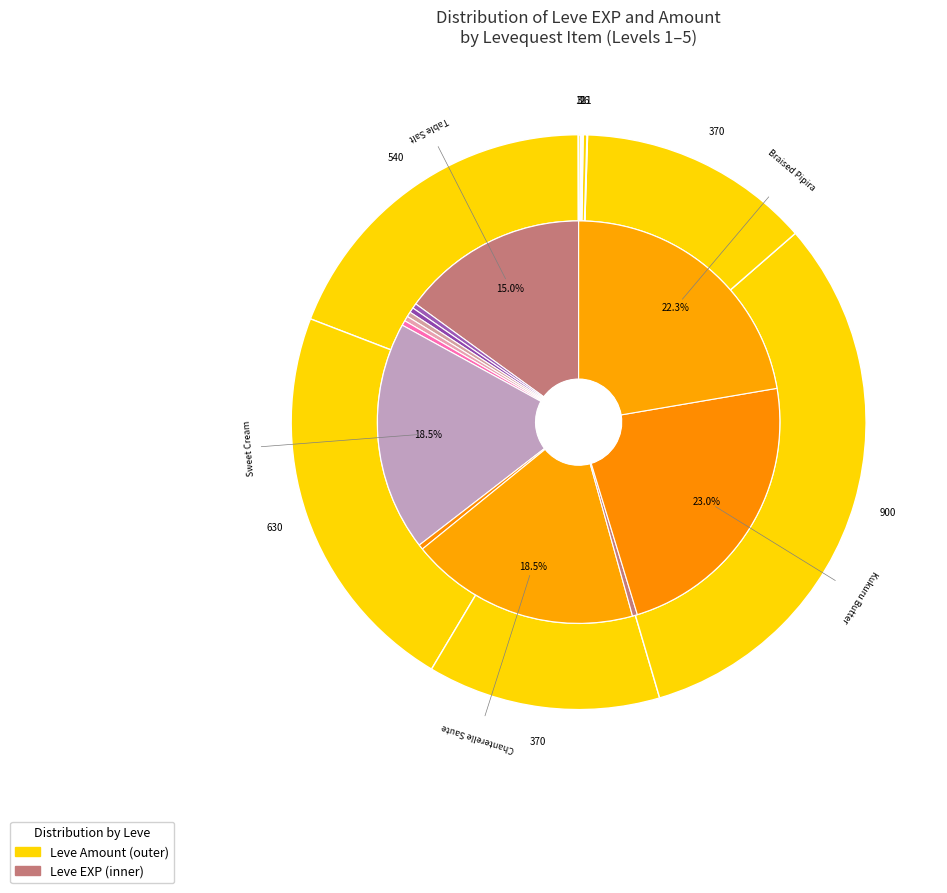

To the nearest percent, what is the difference between the largest and smallest slice percentages?

32%